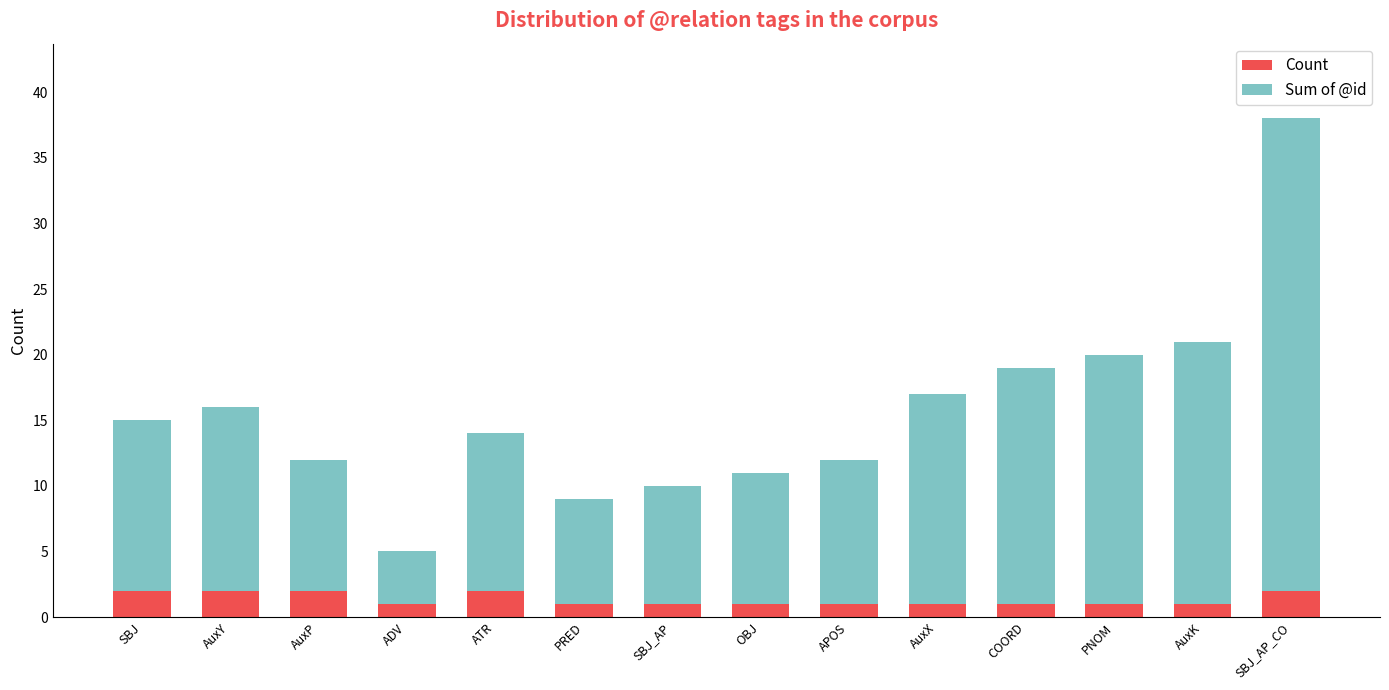

What are all the series names shown in the legend?

Count, Sum of @id